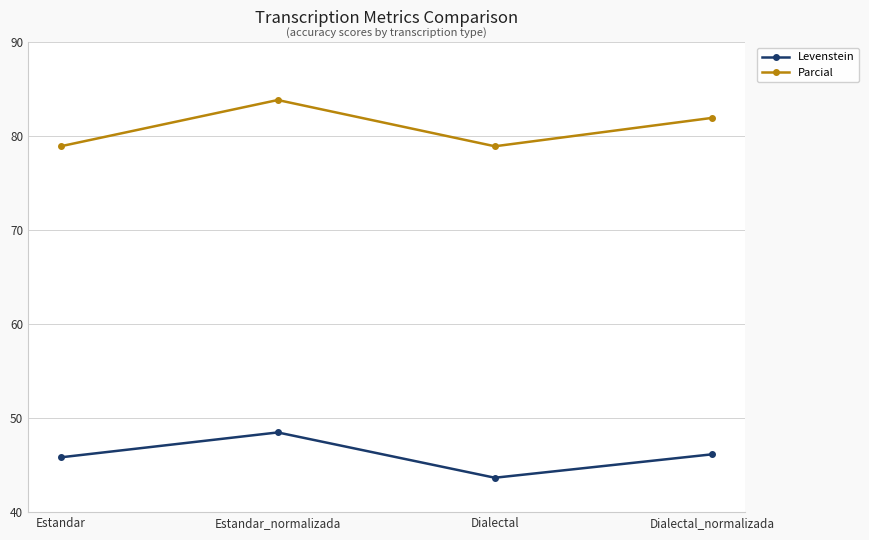

What are all the series names shown in the legend?

Levenstein, Parcial